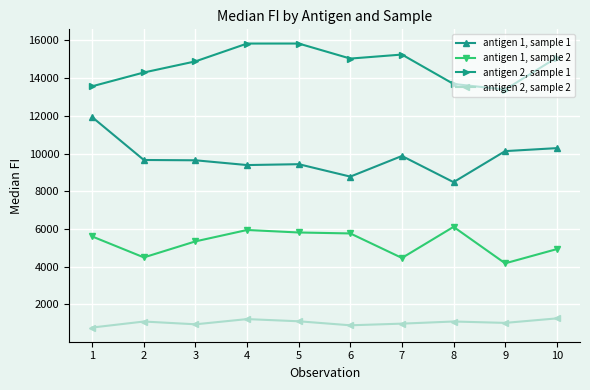

Does the chart display data point markers on the line(s)?

Yes